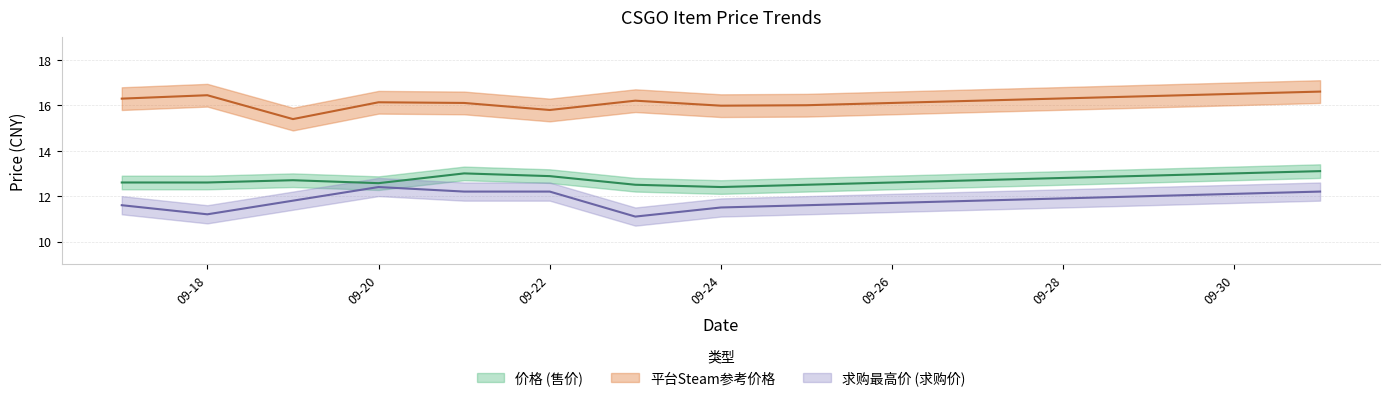

True or false: 求购最高价 and 价格 intersect in this chart.

False